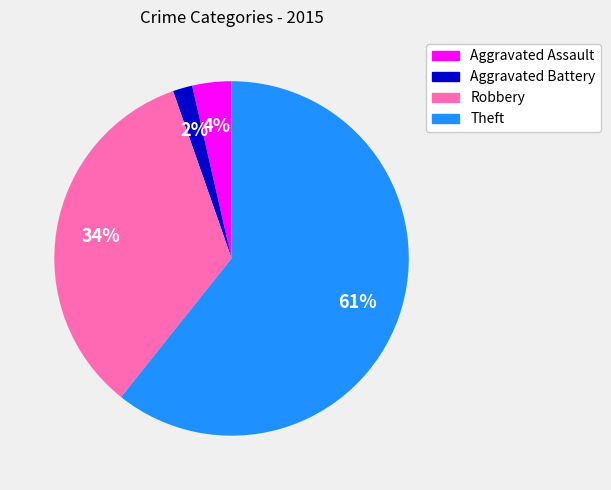

Which category has the biggest portion of the pie?

Theft